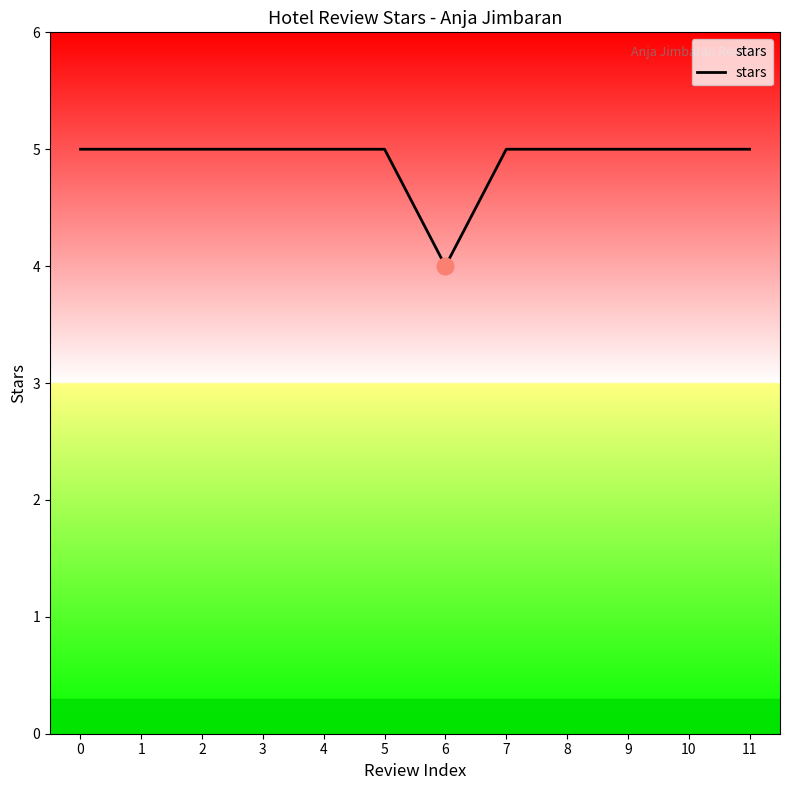

What is the smallest value displayed?

4